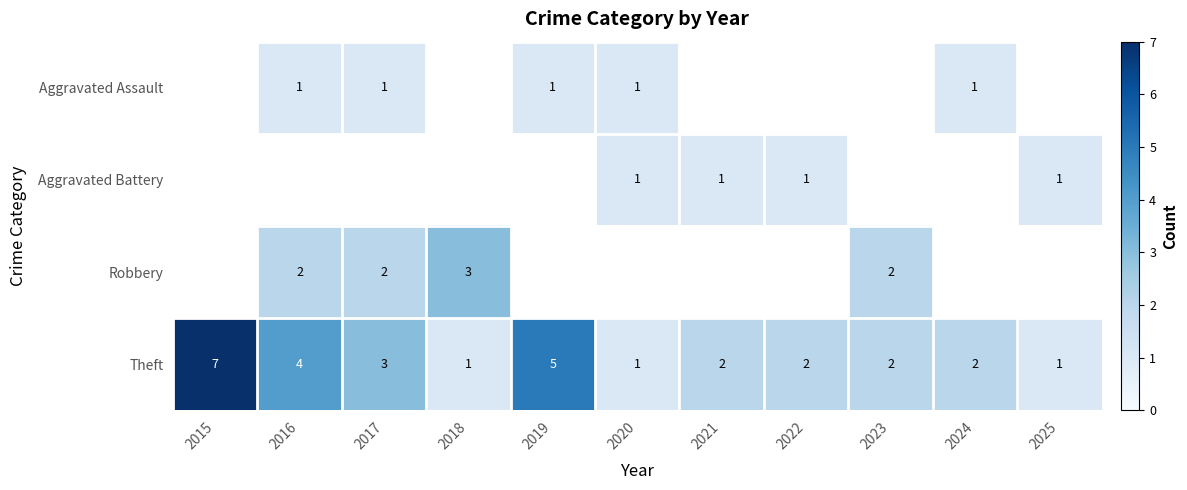

The Robbery series shows 3 at 2016. True or false?

False